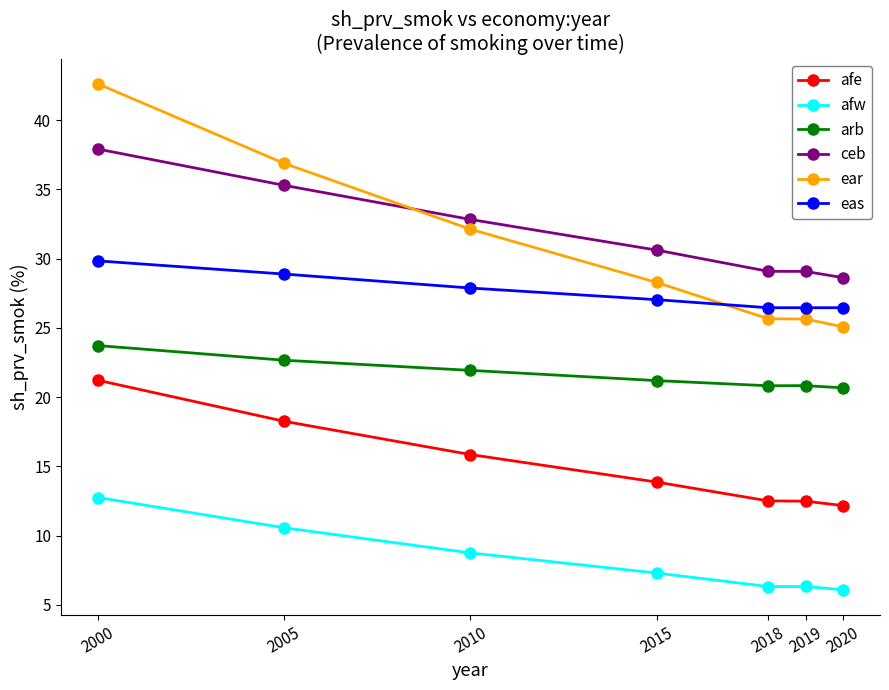

What is the maximum value for arb?

23.7